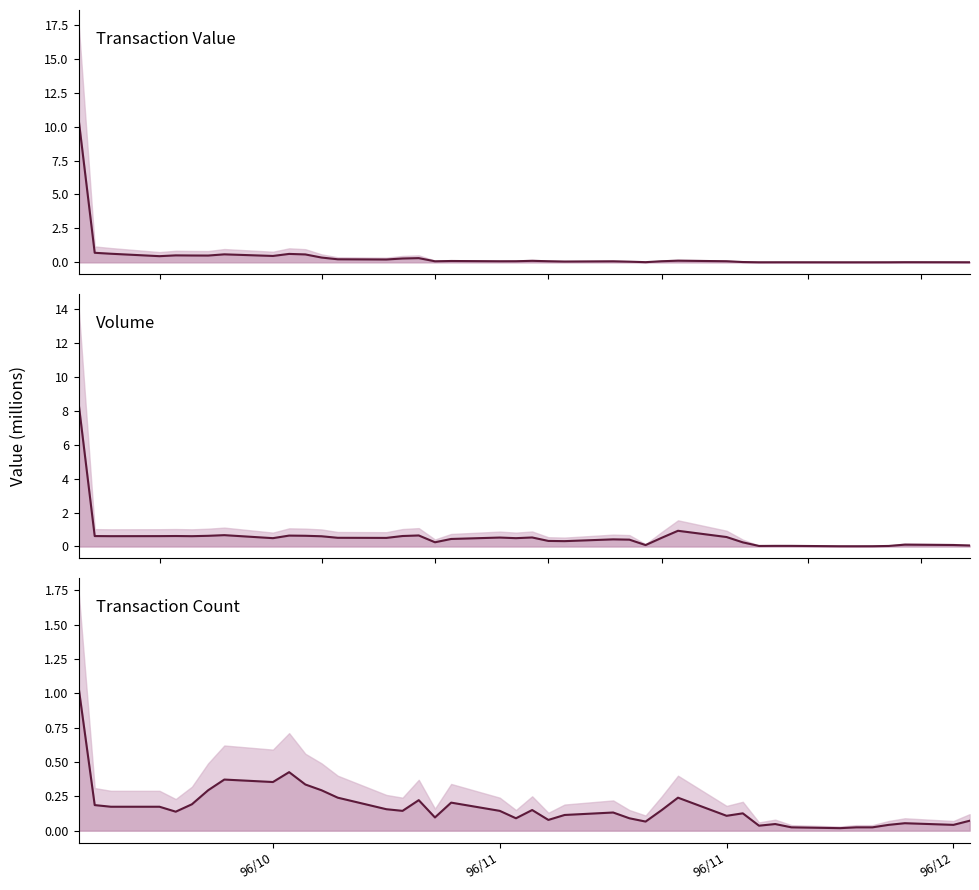

How many lines are shown in the chart?

3